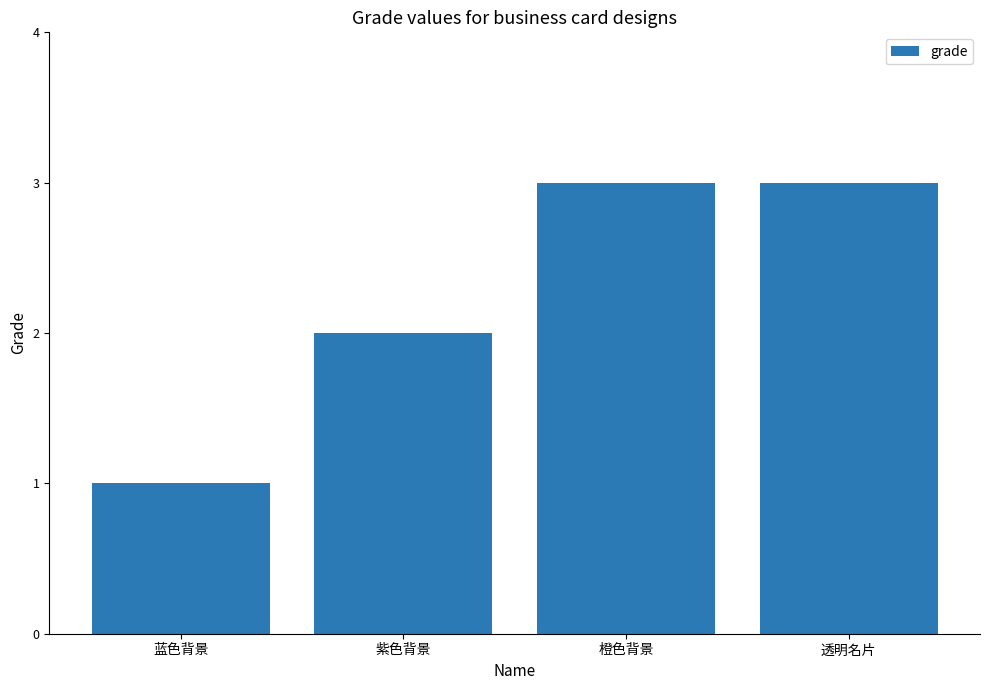

What is the label of the 2nd bar from the right?

橙色背景